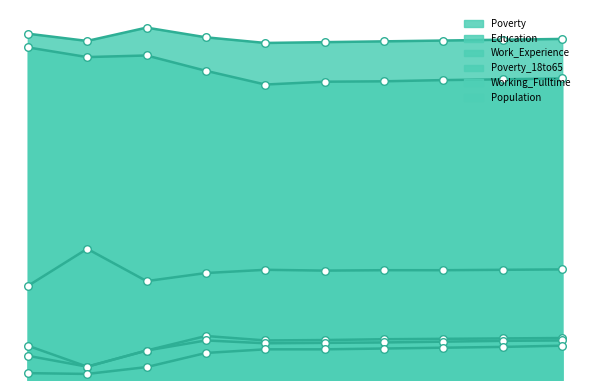

What are all the series names shown in the legend?

Poverty, Education, Work_Experience, Poverty_18to65, Working_Fulltime, Population